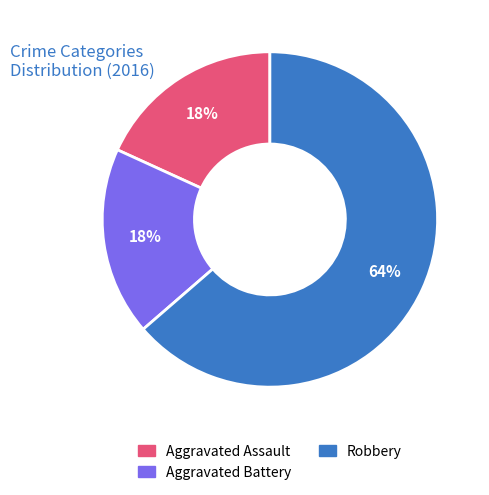

Count the number of slices in the pie.

3